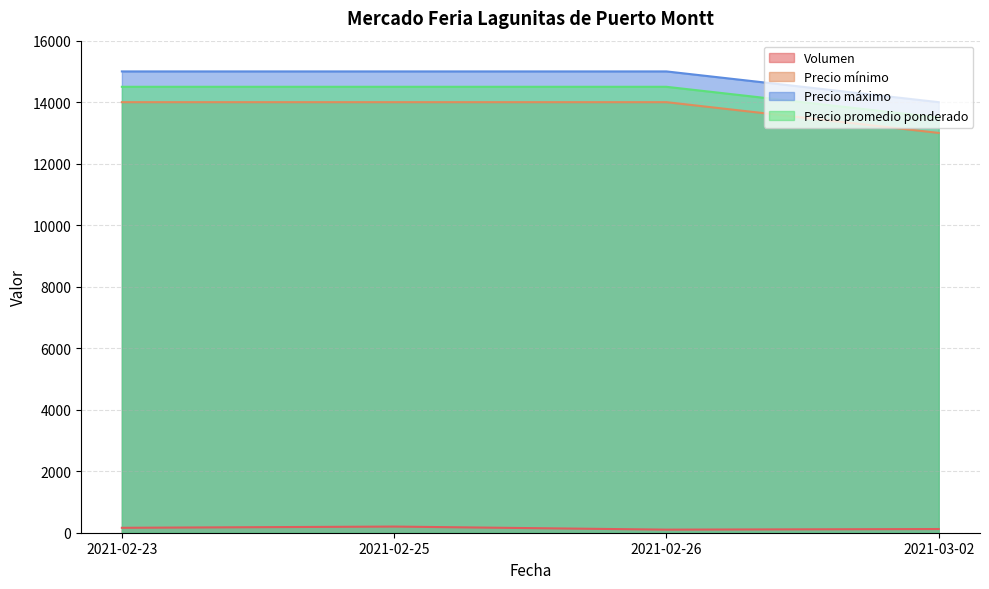

Between 2021-02-25 and 2021-03-02, which series saw the biggest shift?

Precio mínimo